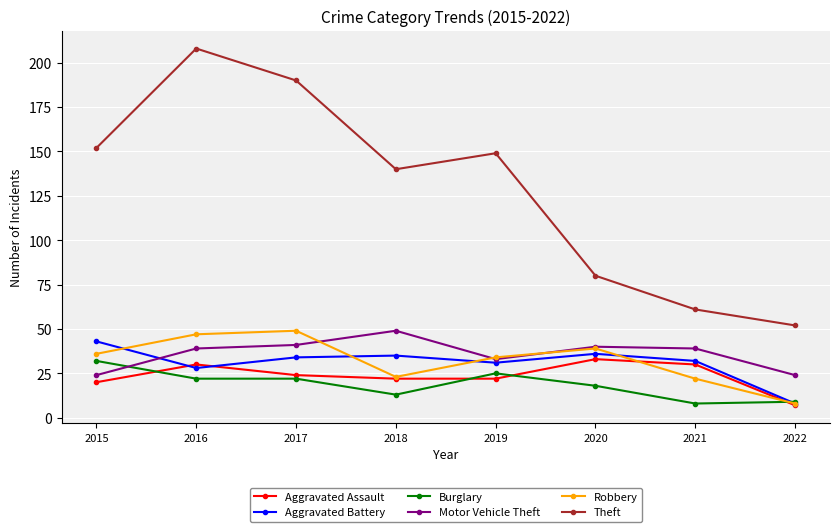

True or false: Aggravated Battery has more than 0 interior local peaks.

True